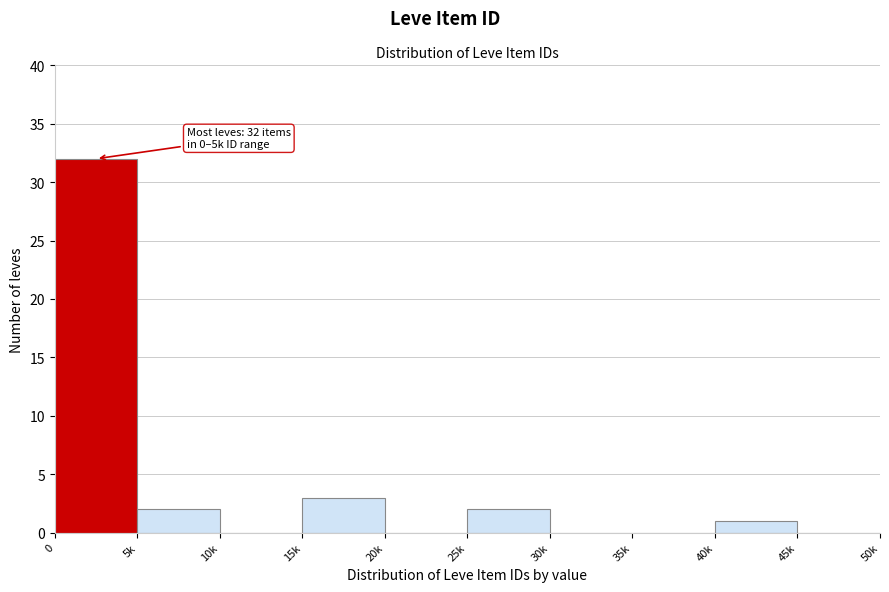

Reading right to left, extract all data points from this chart.

45k=0	40k=1	35k=0	30k=0	25k=2	20k=0	15k=3	10k=0	5k=2	0=32